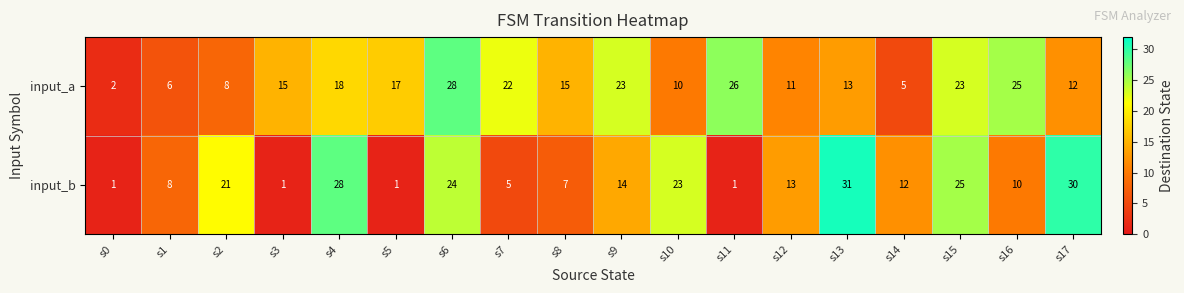

What is the sum of the input_b values at s2 and s4?

49